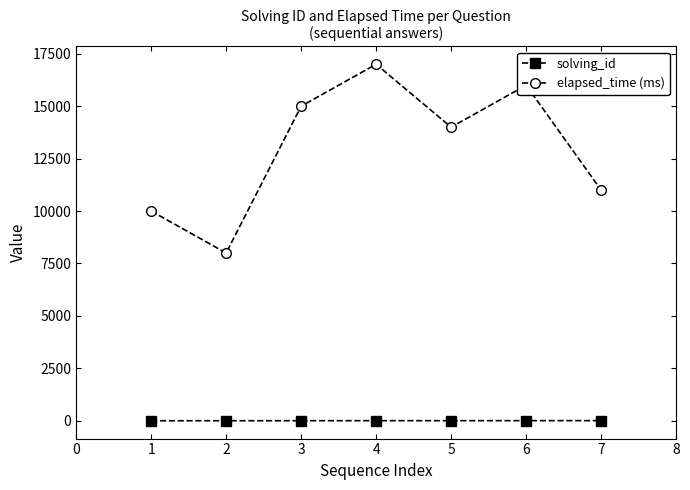

True or false: solving_id and elapsed_time (ms) cross at least once.

False